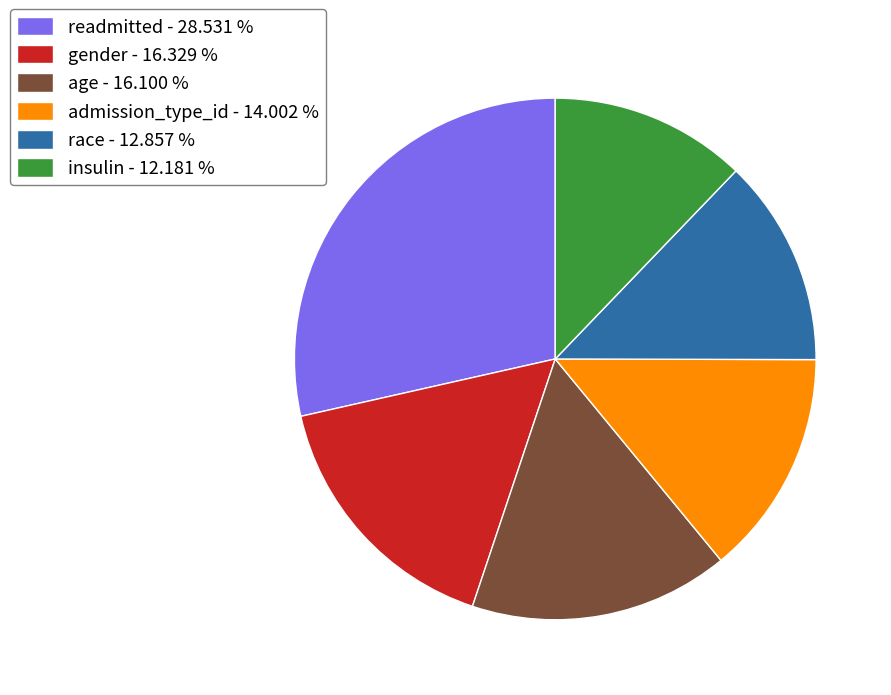

How many segments does this pie chart have?

6